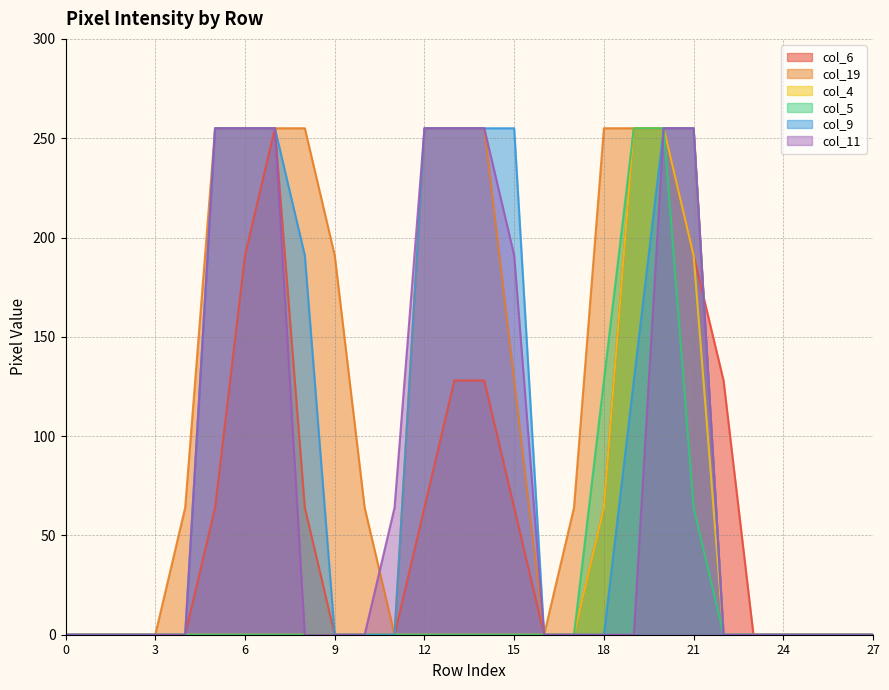

True or false: col_11 and col_5 intersect in this chart.

False